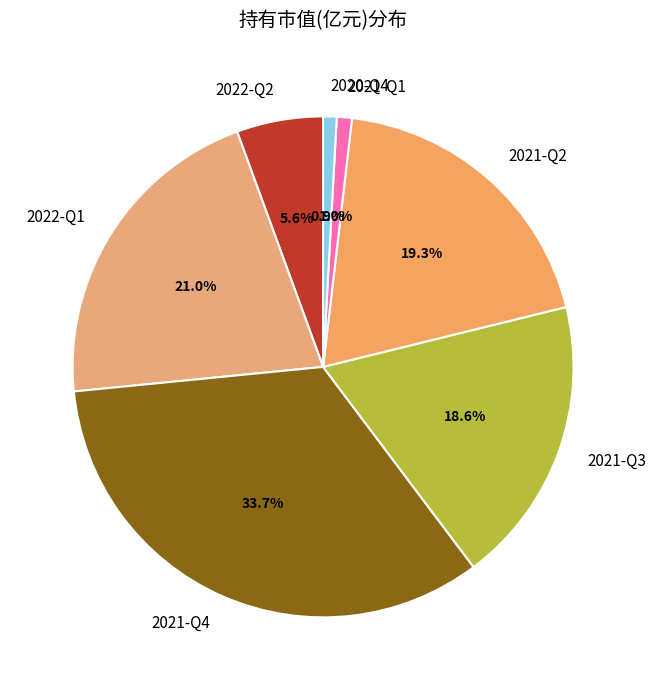

To the nearest percent, what portion does 2020-Q4 represent?

1%